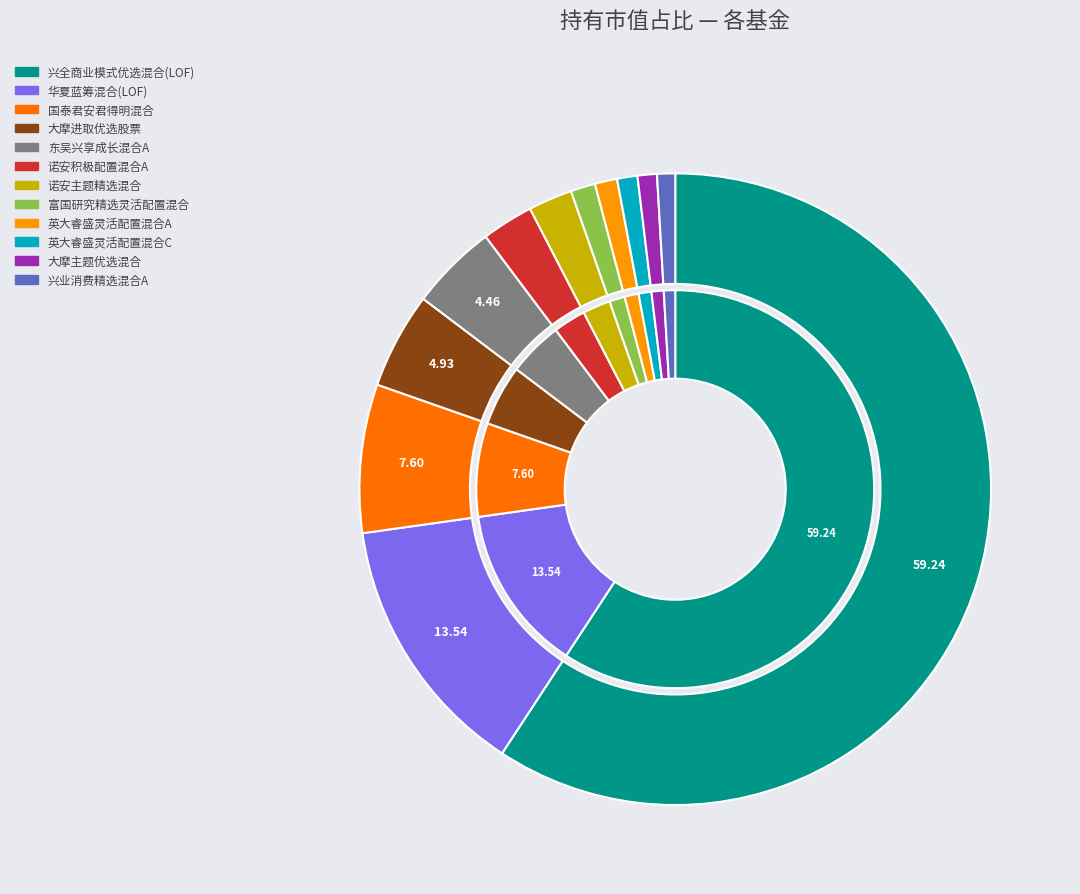

Is the sum of 诺安积极配置混合A and 英大睿盛灵活配置混合C greater than half?

No